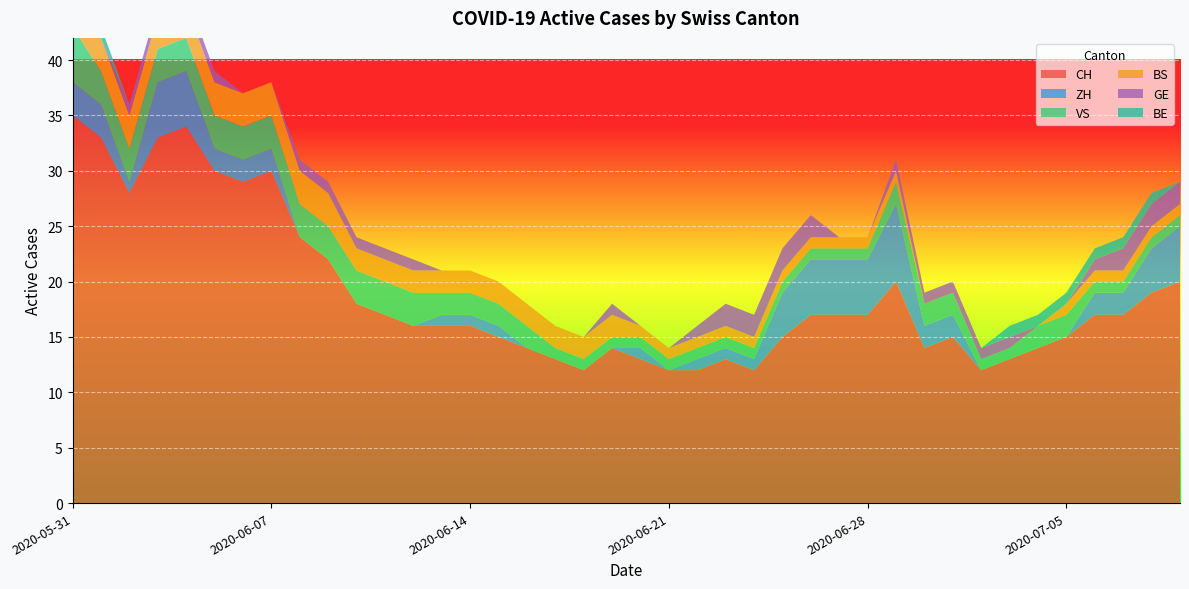

Reading left to right, what are all the values shown in this chart?

CH: 35	33	28	33	34	30	29	30	24	22	18	17	16	16	16	15	14	13	12	14	13	12	12	13	12	15	17	17	17	20	14	15	12	13	14	15	17	17	19	20
ZH: 3	3	1	5	5	2	2	2	0	0	0	0	0	1	1	1	0	0	0	0	1	0	1	1	1	4	5	5	5	7	2	2	0	0	0	0	2	2	4	5
VS: 5	3	3	3	3	3	3	3	3	3	3	3	3	2	2	2	2	1	1	1	1	1	1	1	1	1	1	1	1	2	2	2	1	1	2	2	1	1	1	1
BS: 3	3	3	3	3	3	3	3	3	3	2	2	2	2	2	2	2	2	2	2	1	1	1	1	1	1	1	1	1	1	0	0	0	0	0	1	1	1	1	1
GE: 0	0	1	1	1	1	0	0	1	1	1	1	1	0	0	0	0	0	0	1	0	0	1	2	2	2	2	0	0	1	1	1	1	1	0	0	1	2	2	2
BE: 1	1	0	0	0	0	0	0	0	0	0	0	0	0	0	0	0	0	0	0	0	0	0	0	0	0	0	0	0	0	0	0	0	1	1	1	1	1	1	0